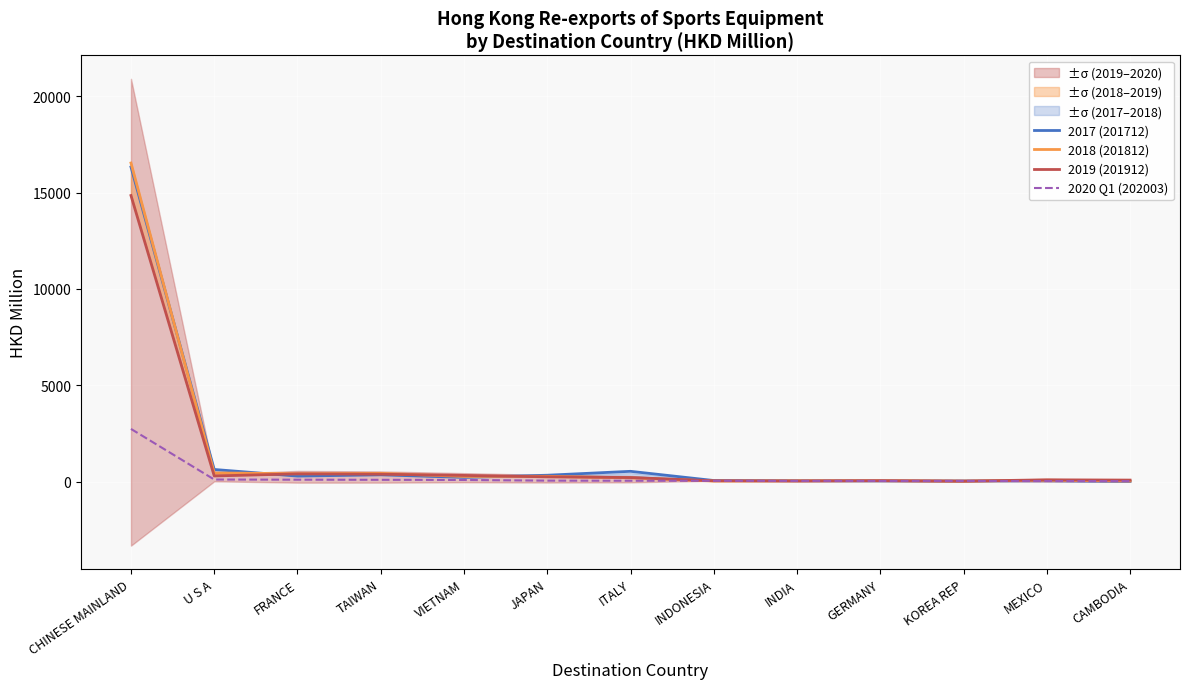

True or false: 2017 (201712) has more than 2 interior local peaks.

True